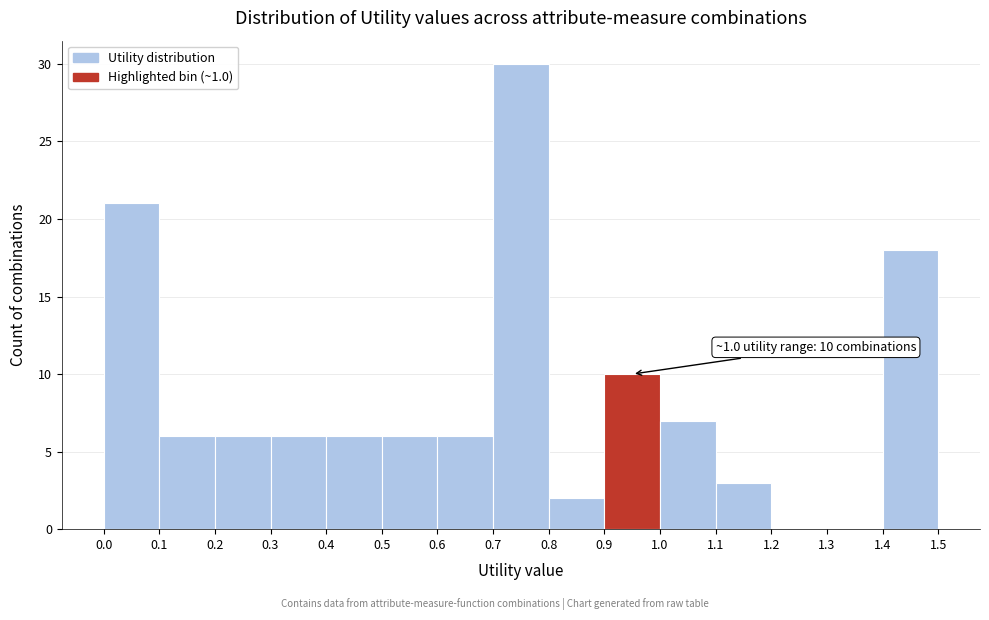

Which range on the x-axis has the tallest bar?

0.7 to 0.8